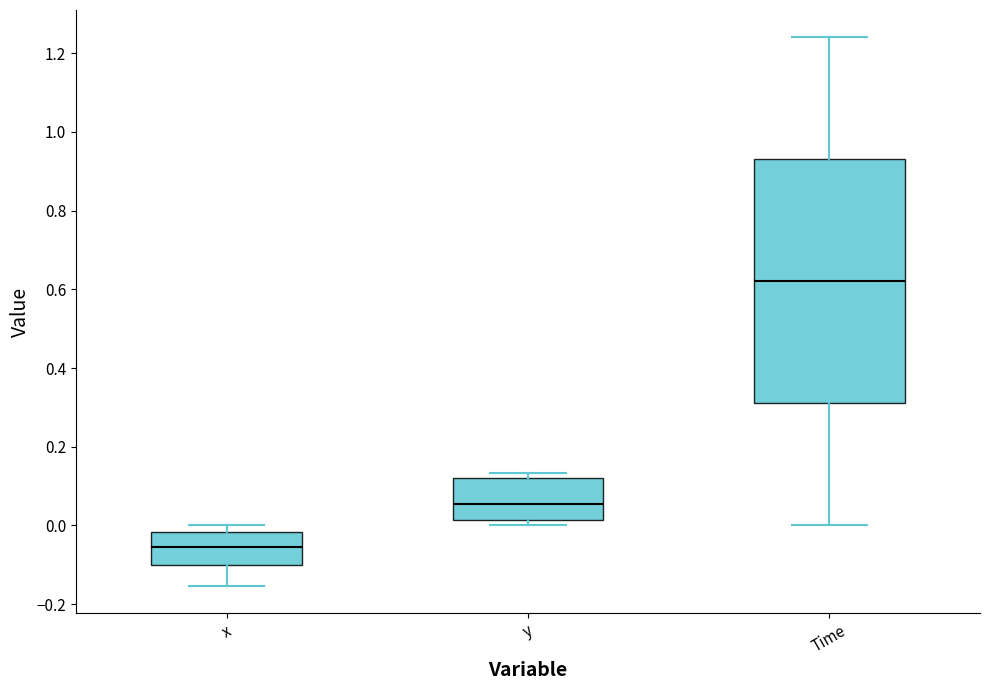

Which box's median line is the highest?

Time